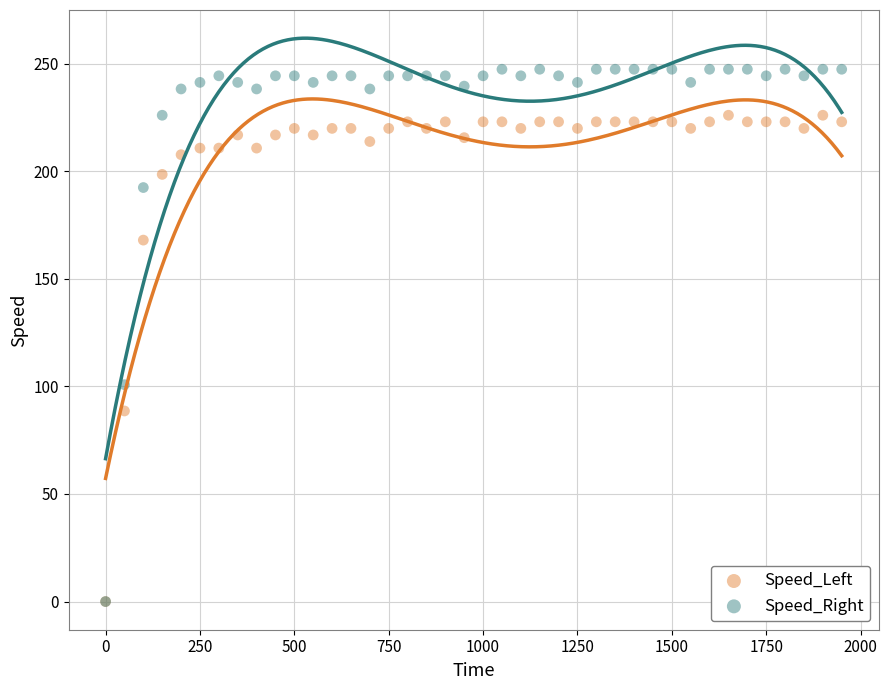

What are all the series names shown in the legend?

Speed_Left, Speed_Right